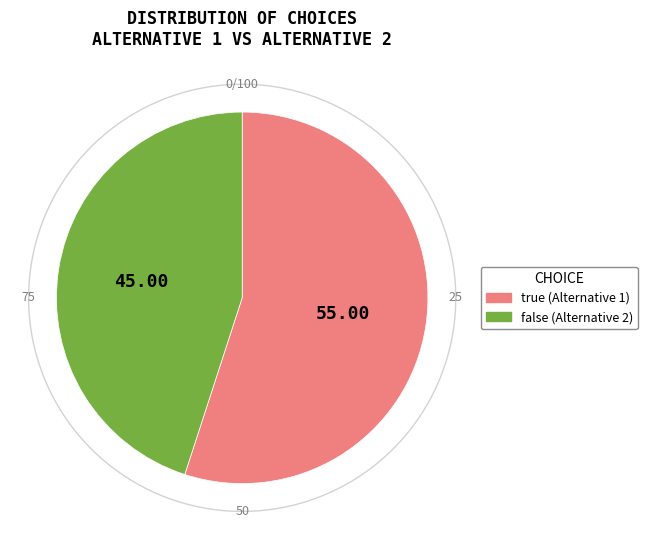

Does false account for over 50% of the chart?

No